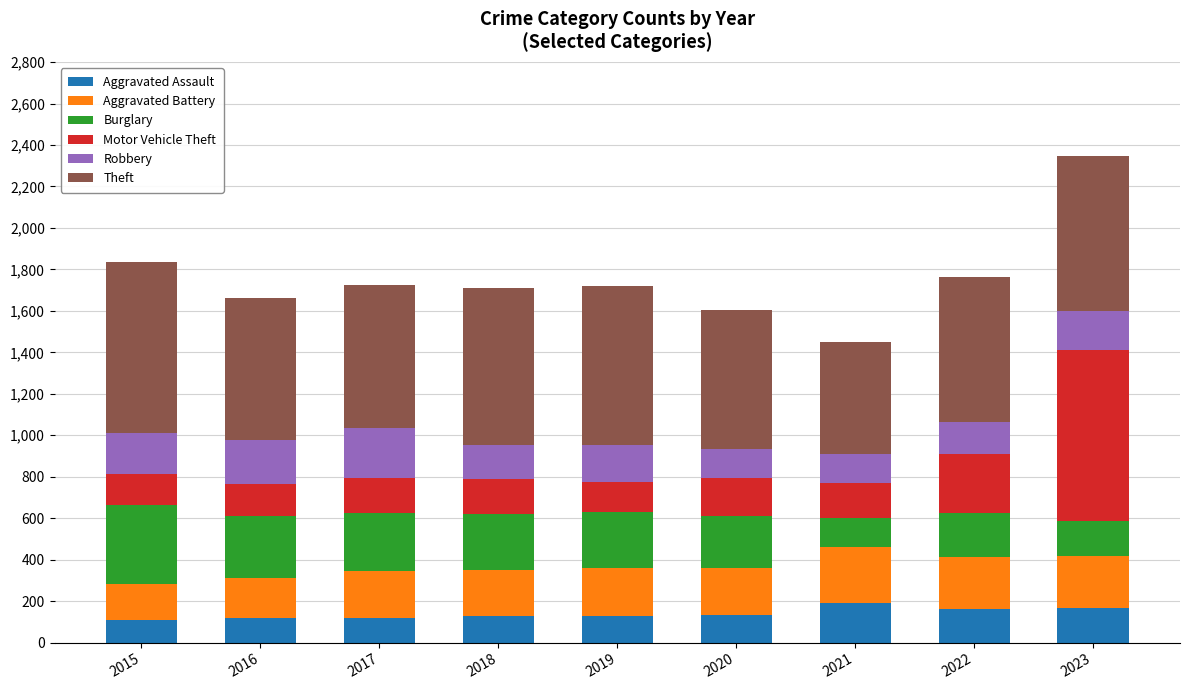

Does the chart contain stacked bars?

Yes